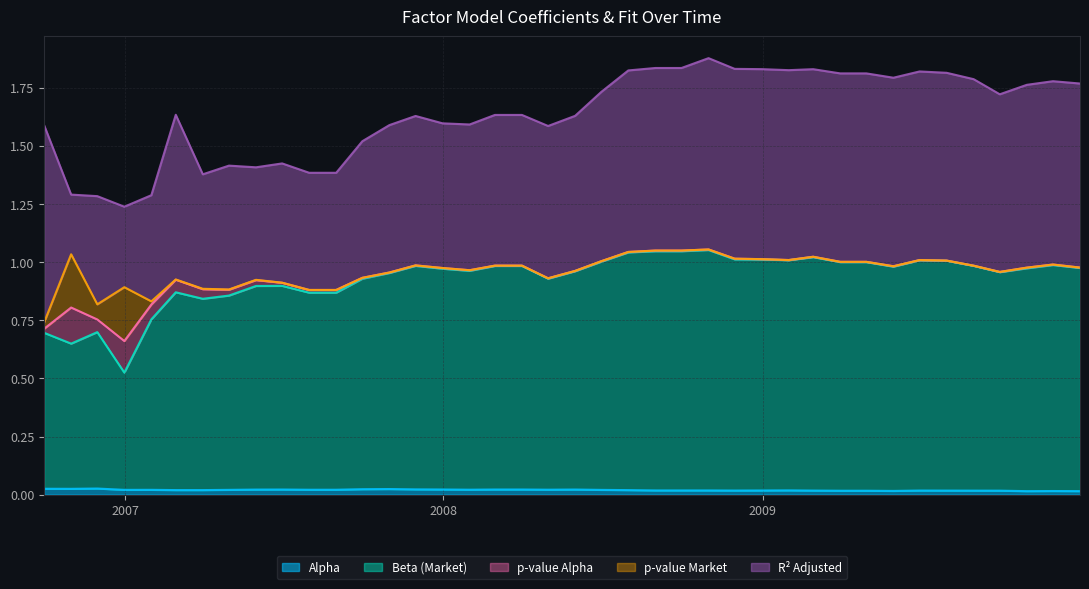

In beta_Market, how many points are higher than both neighbors (excluding endpoints)?

8